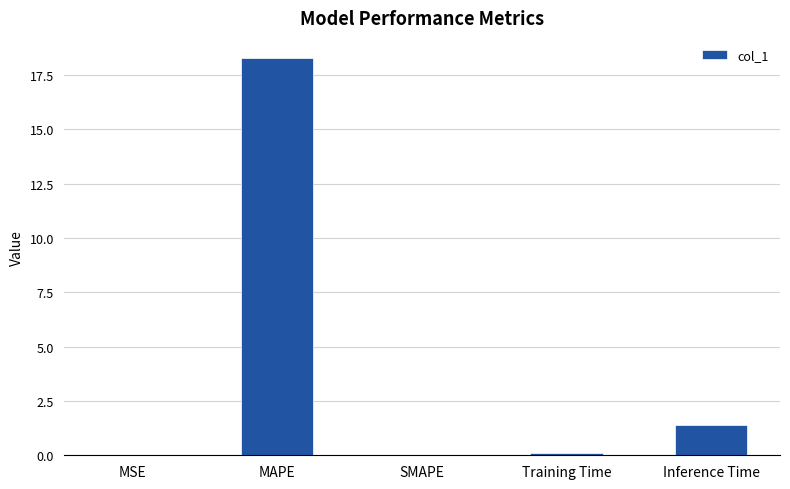

How many series are shown in this chart?

1